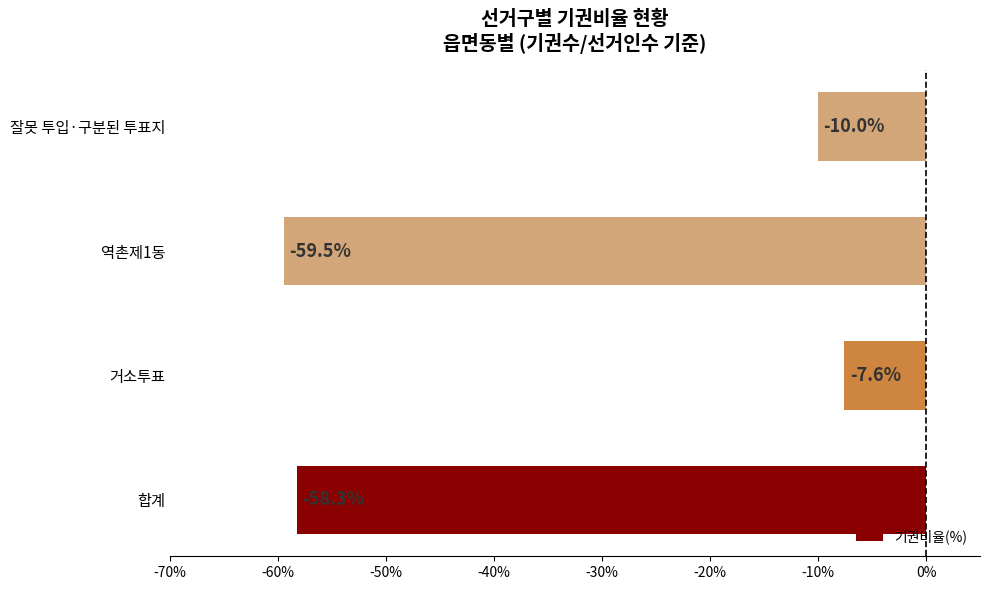

At which label is the value closest to -33?

잘못 투입·구분된 투표지